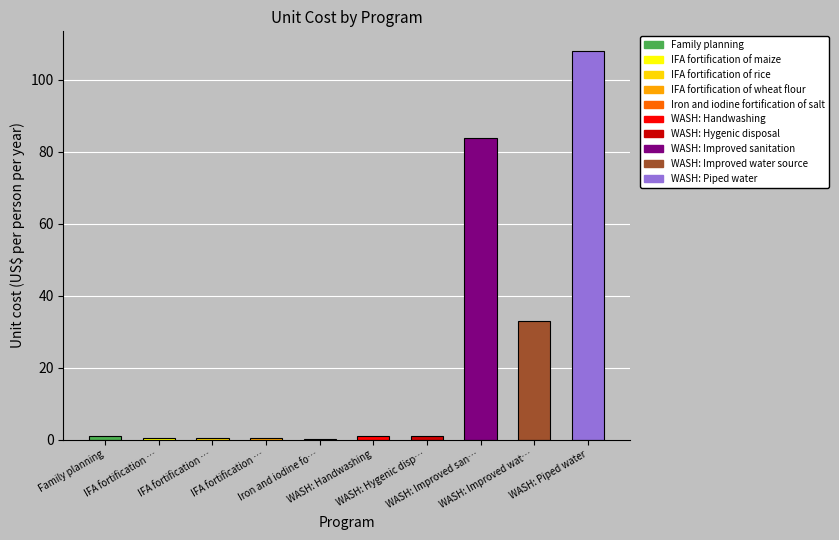

What is the sum of all values?

229.0